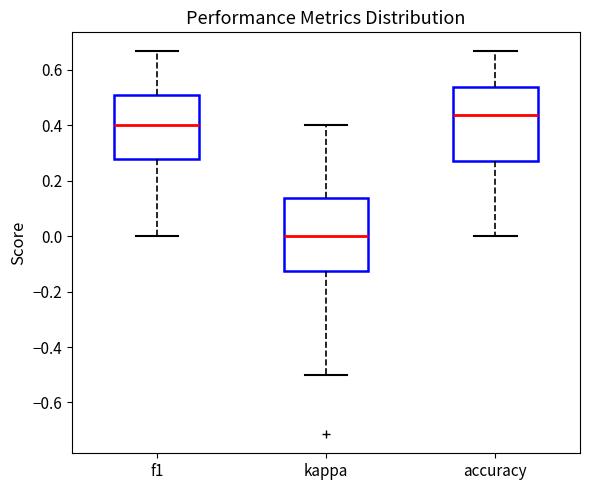

Which box's median line is the lowest?

kappa